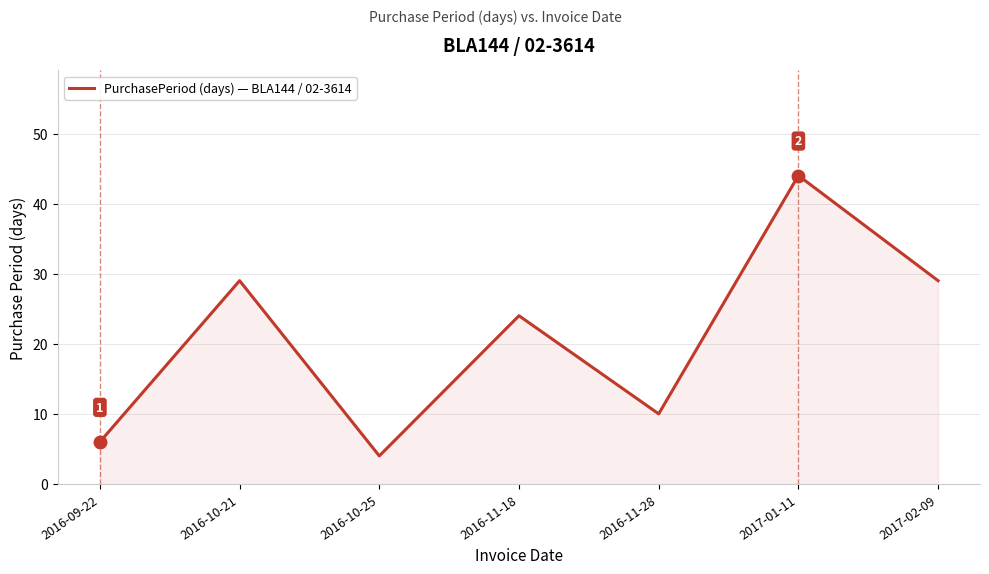

True or false: there are more than 1 points higher than both neighbors.

True